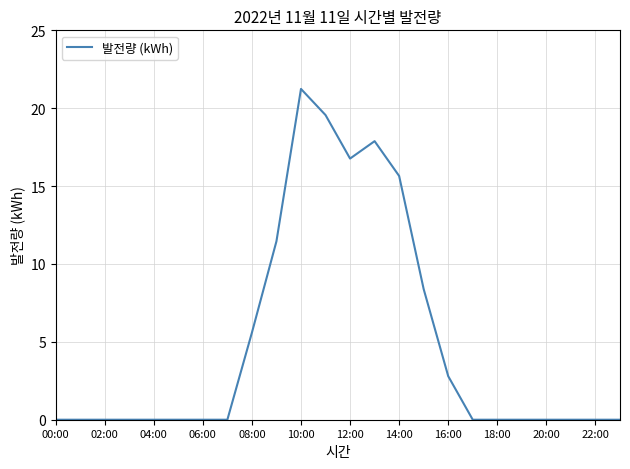

What is the greatest value displayed?

21.2